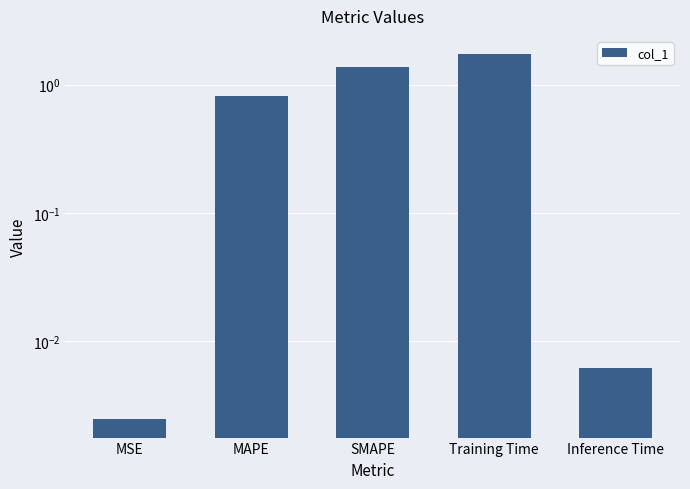

What is the value of the 3rd bar from the left?

1.4